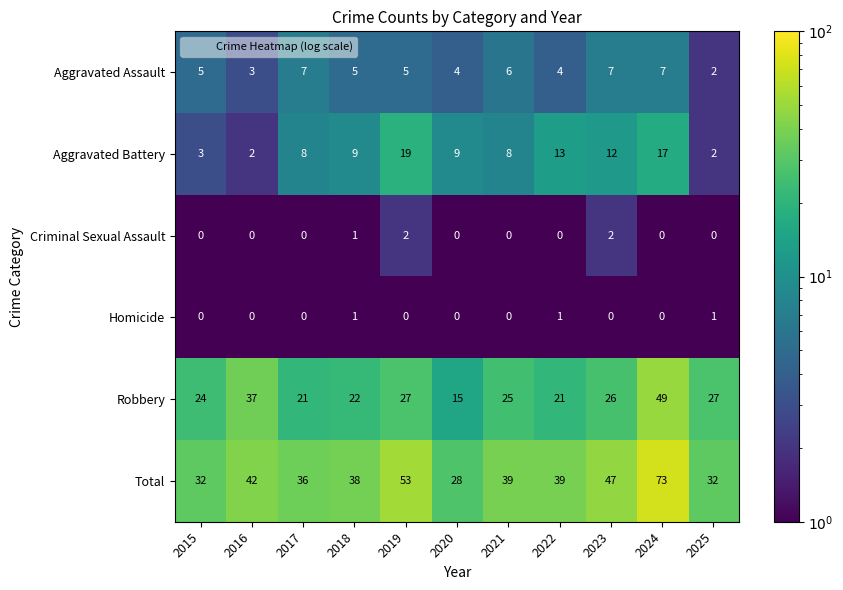

What value does the Robbery series have at 2019, to the nearest 10?

30